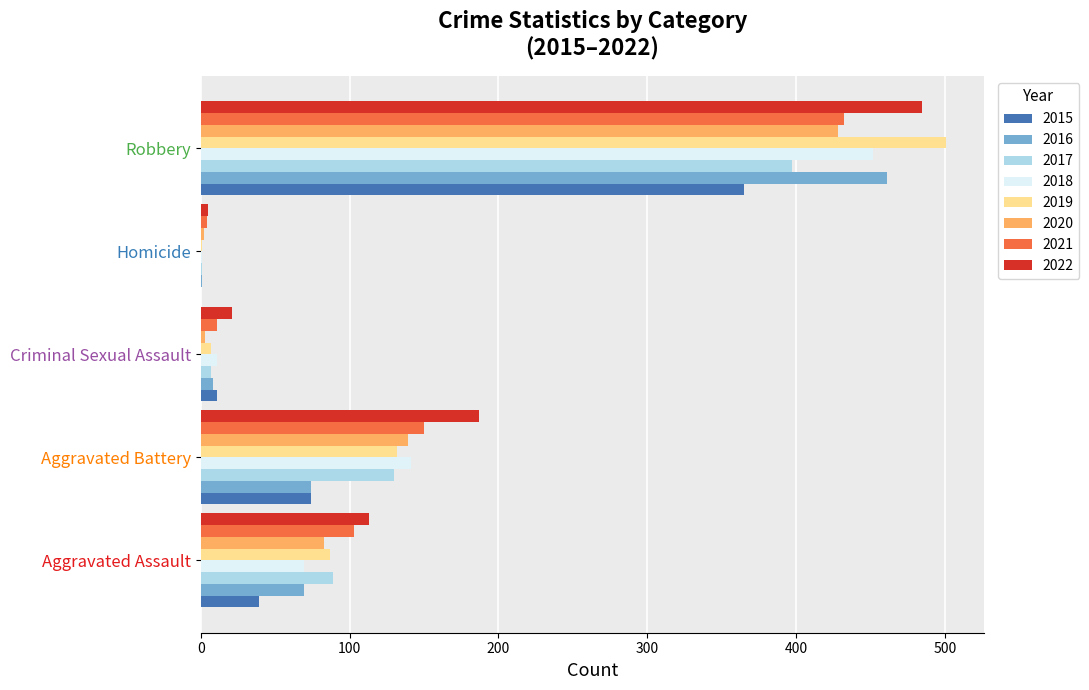

How many distinct data groups are displayed?

8